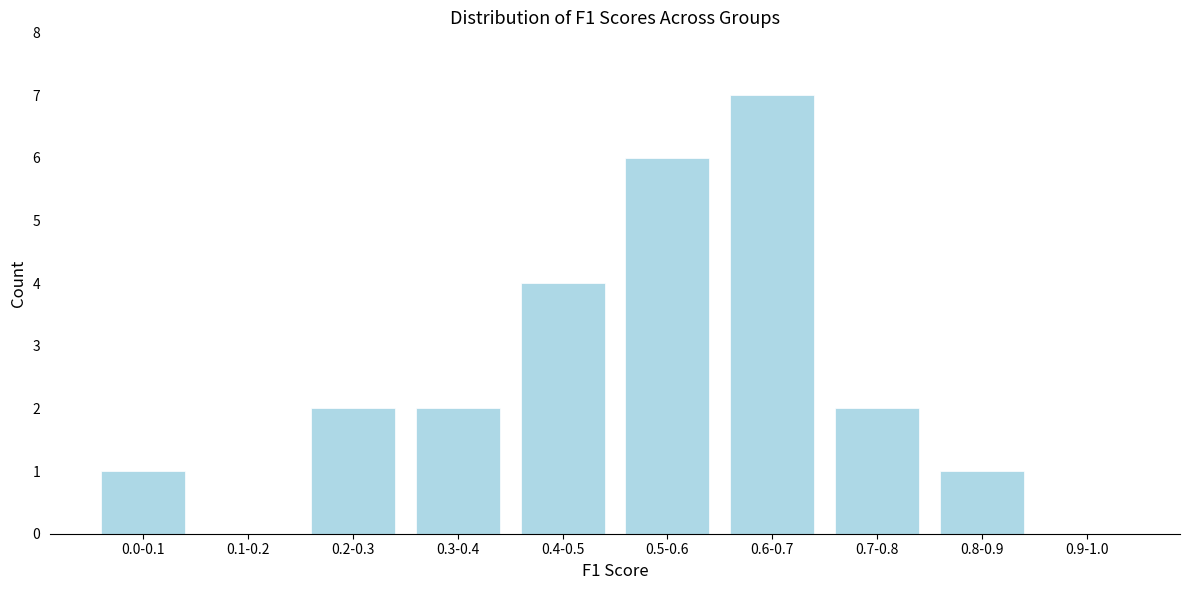

Reading left to right, what are all the values shown in this chart?

0.0-0.1=1	0.1-0.2=0	0.2-0.3=2	0.3-0.4=2	0.4-0.5=4	0.5-0.6=6	0.6-0.7=7	0.7-0.8=2	0.8-0.9=1	0.9-1.0=0